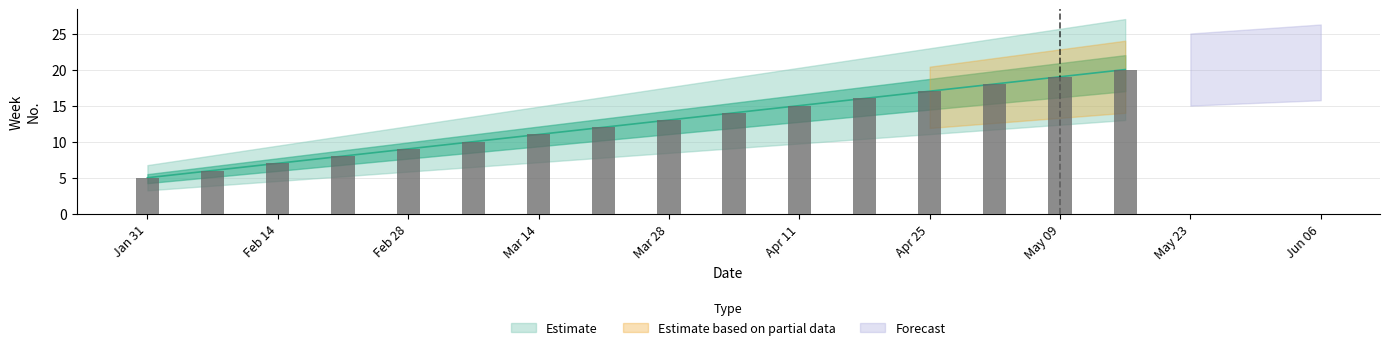

How many bars are there in total?

16